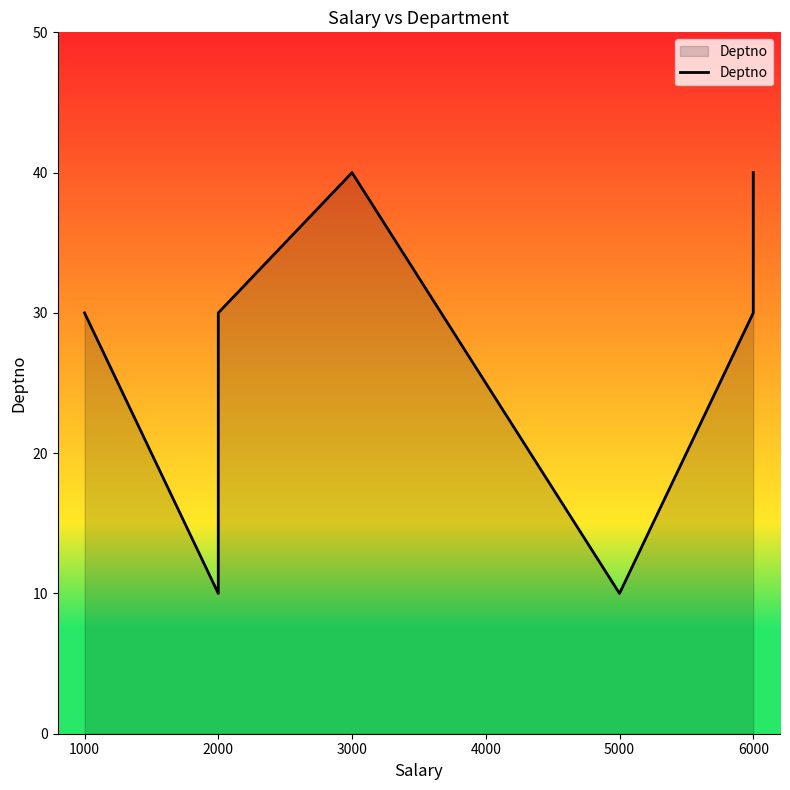

What is the difference between the maximum and minimum values?

30